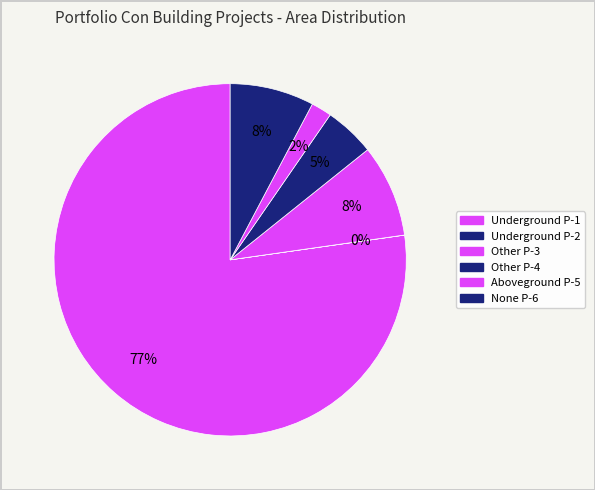

How many segments does this pie chart have?

6